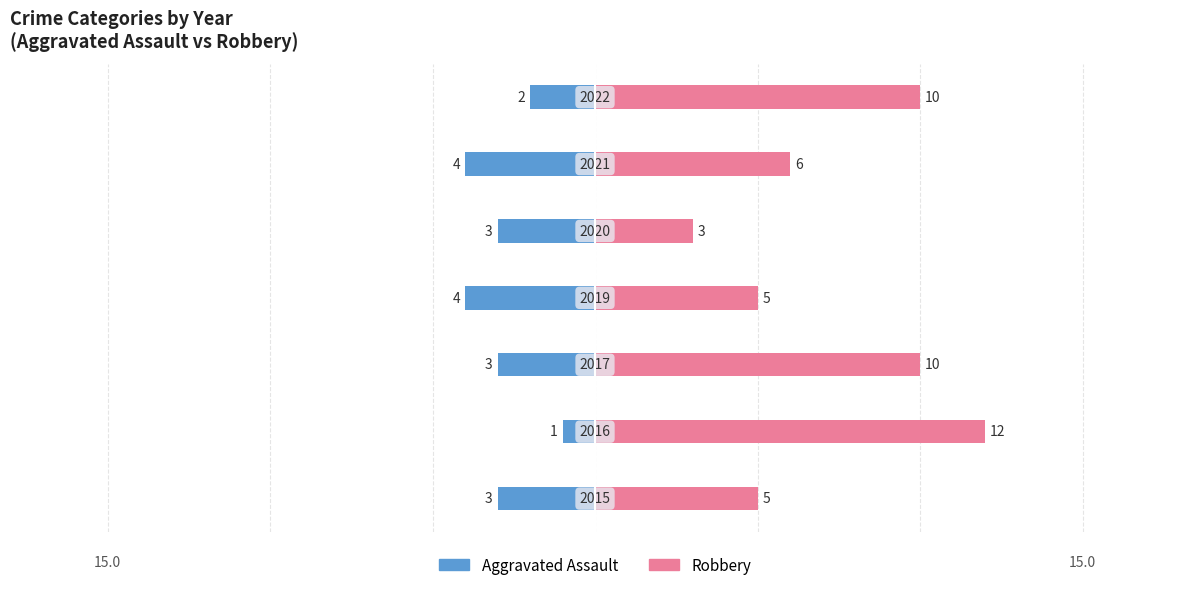

What is the value of the Aggravated Assault bar at the 3rd from the left?

-3